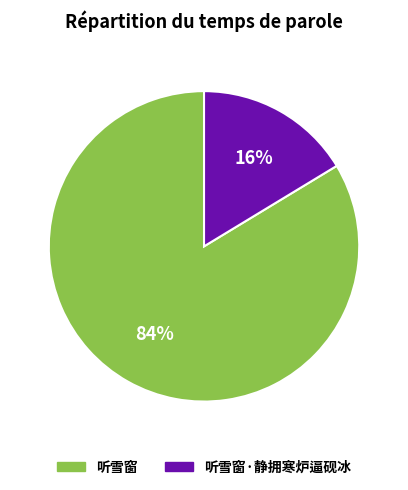

Between 听雪窗 and 听雪窗·静拥寒炉逼砚冰, which is larger?

听雪窗